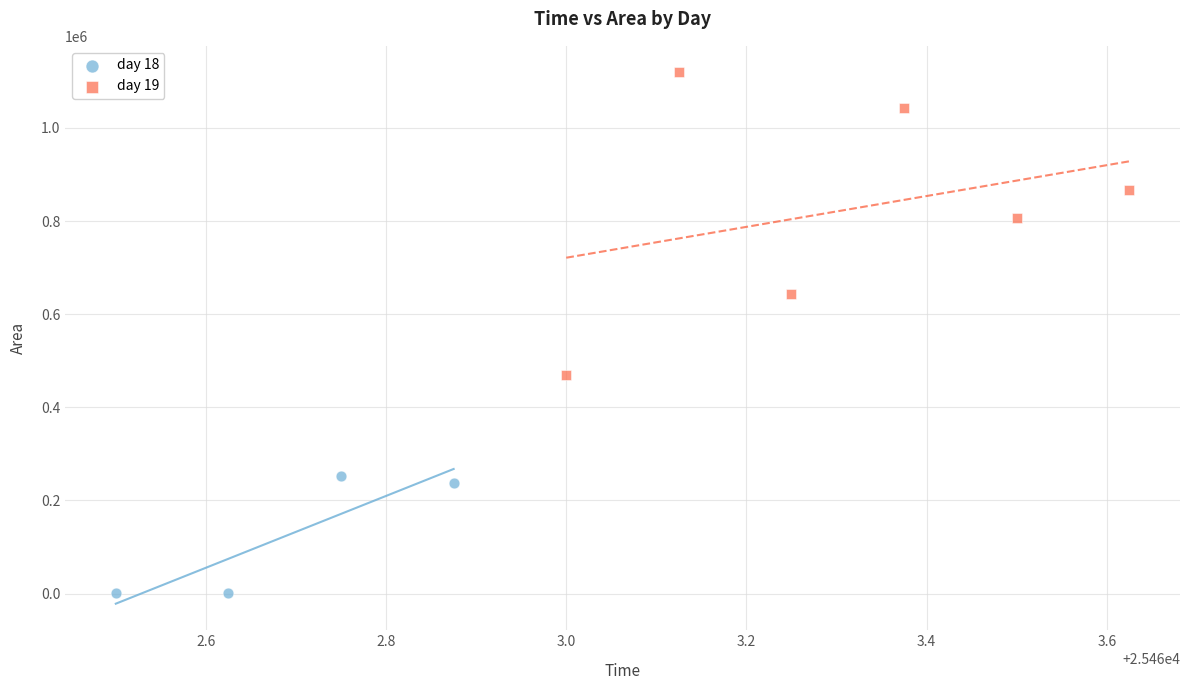

Which series has the largest Y range (max minus min)?

day 19